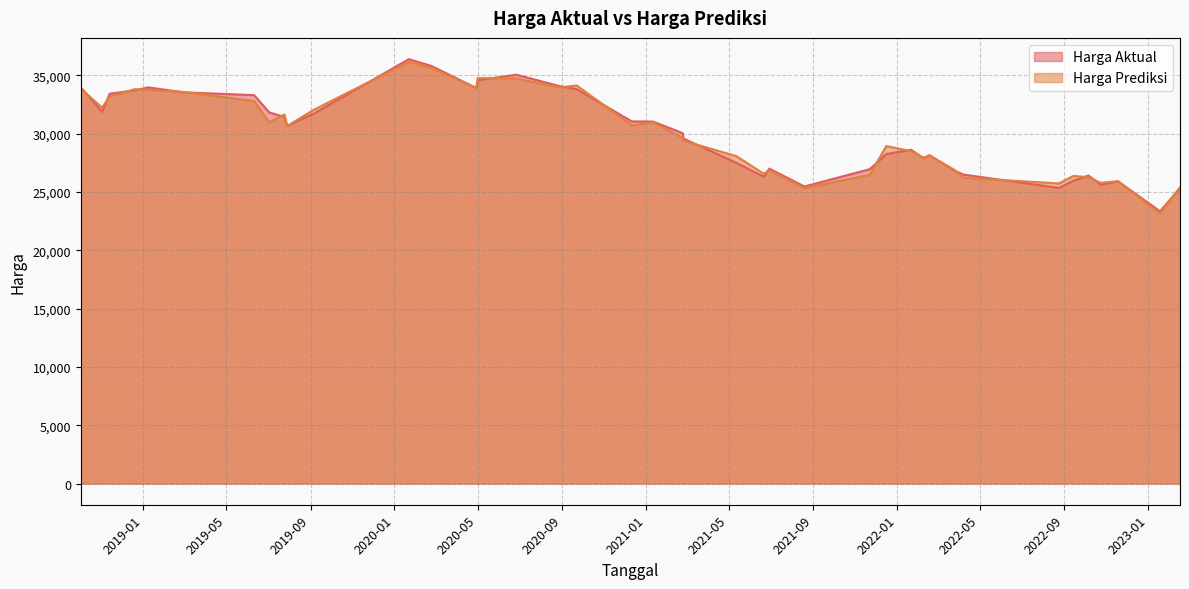

What is the greatest value displayed?

36398.2